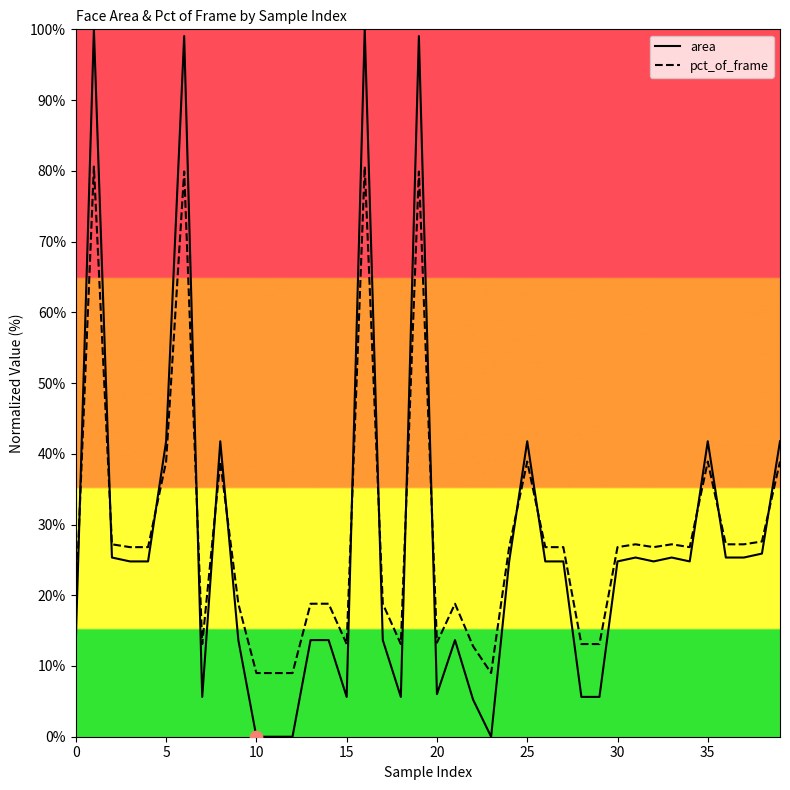

At how many categories does at least one series exceed 70?

4